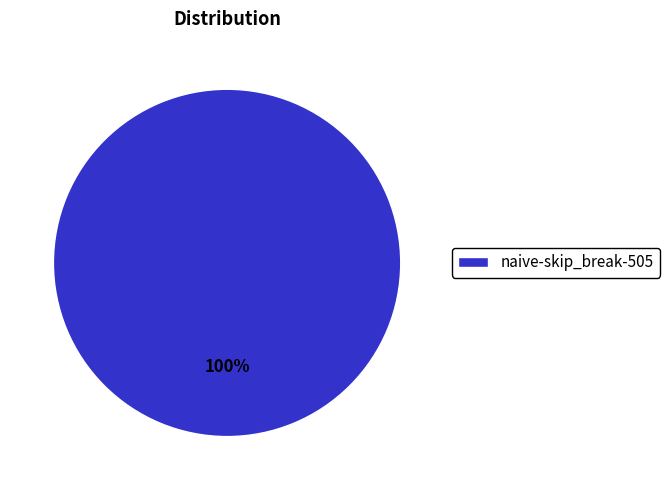

To the nearest percent, what portion does naive-skip_break-505 represent?

100%